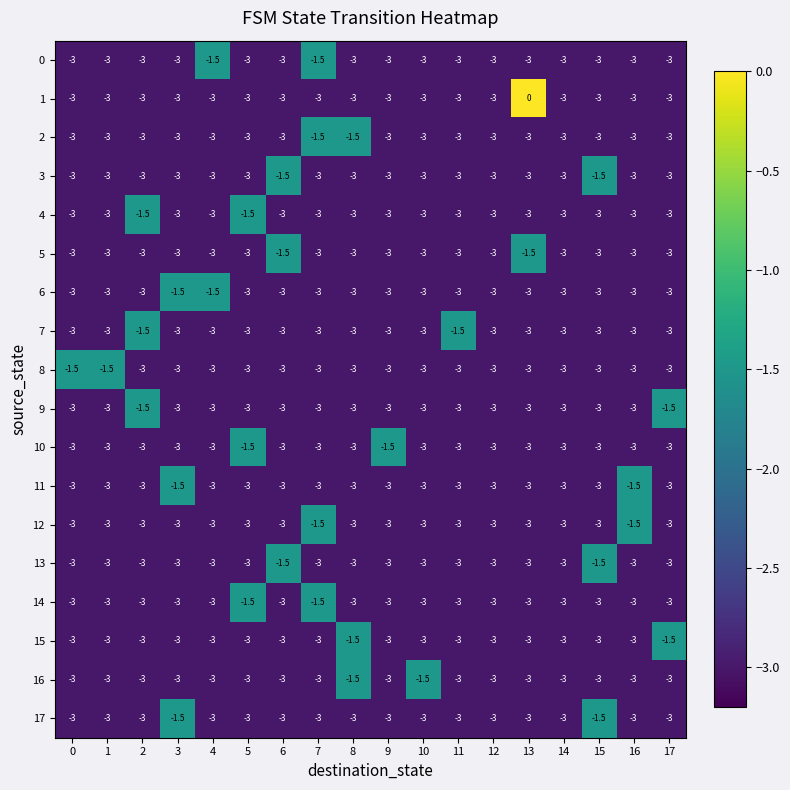

How many 16 values are between -3 and -2?

16